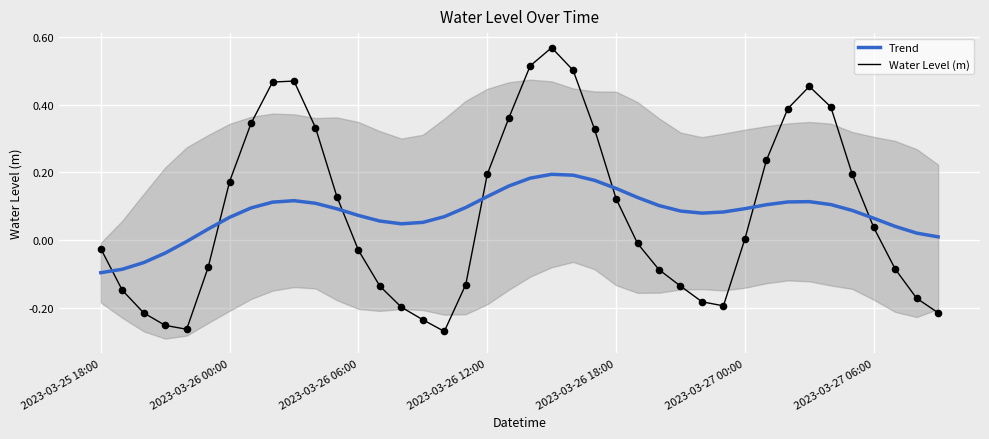

Which series has the largest total across all categories?

Trend